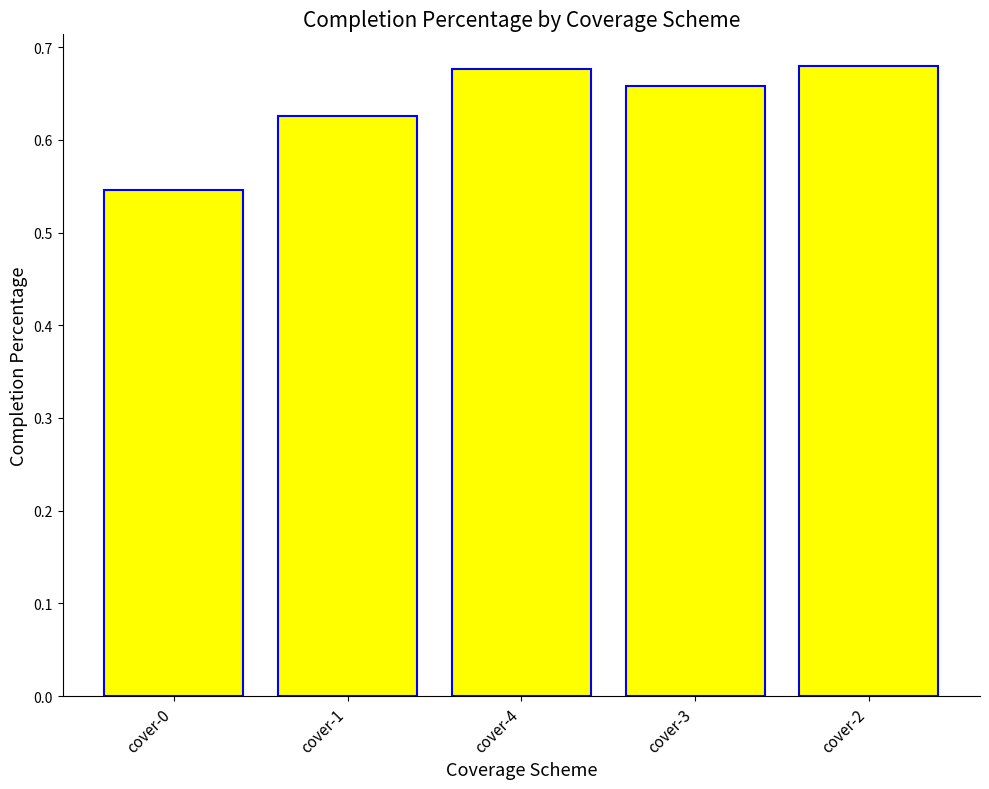

How many bars are there in total?

5